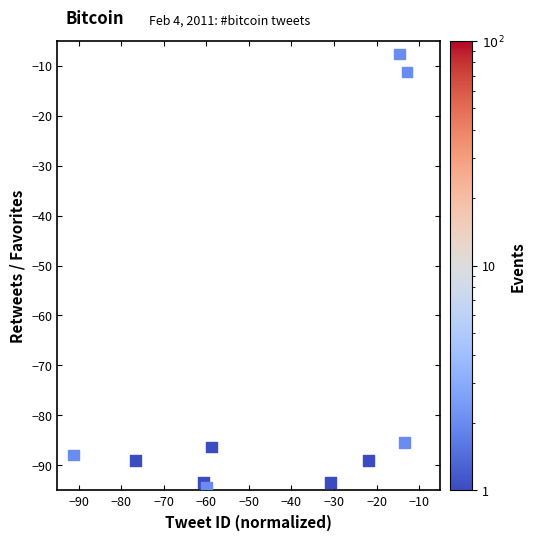

What is the range of Y values (max minus min)?

86.7